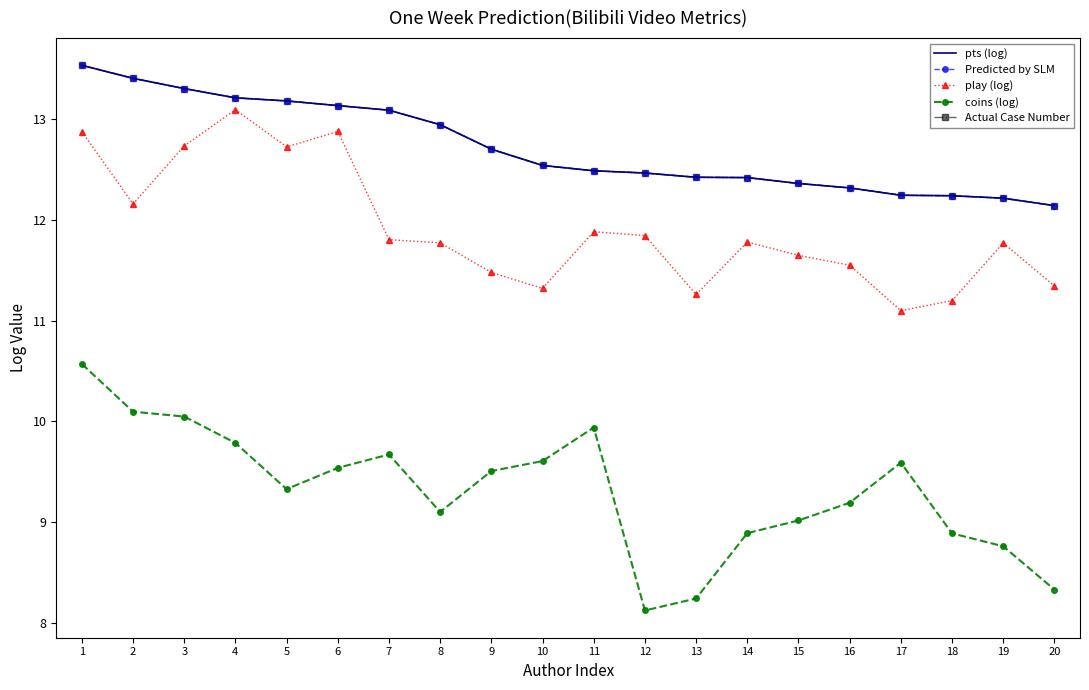

Where is the first local maximum for coins (log)?

7